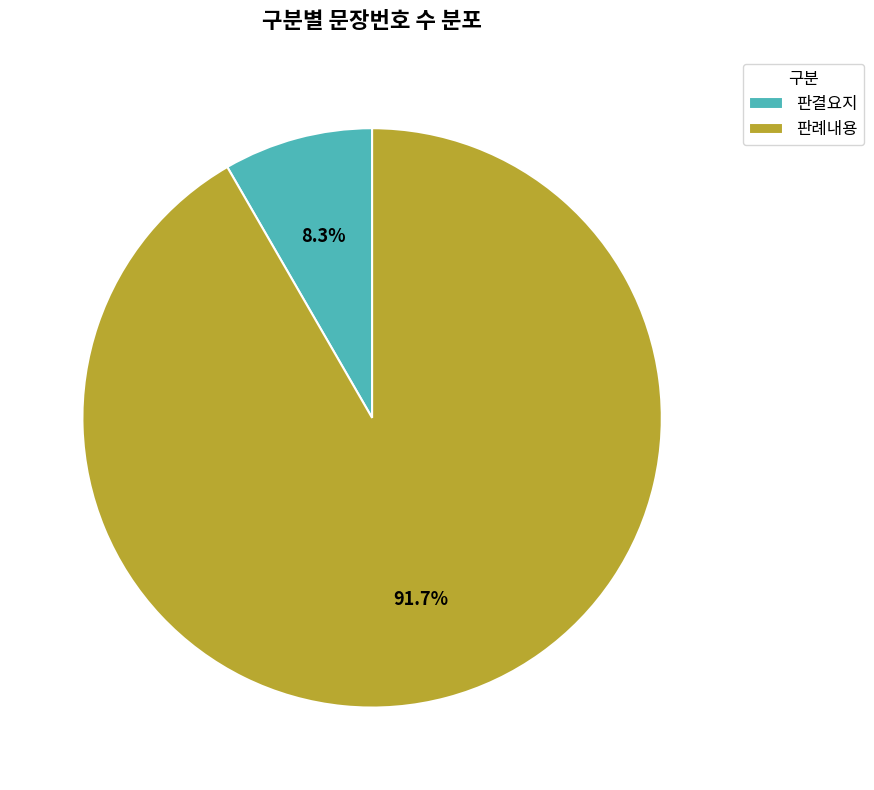

What percentage is the 판결요지 slice, to the nearest percent?

8%